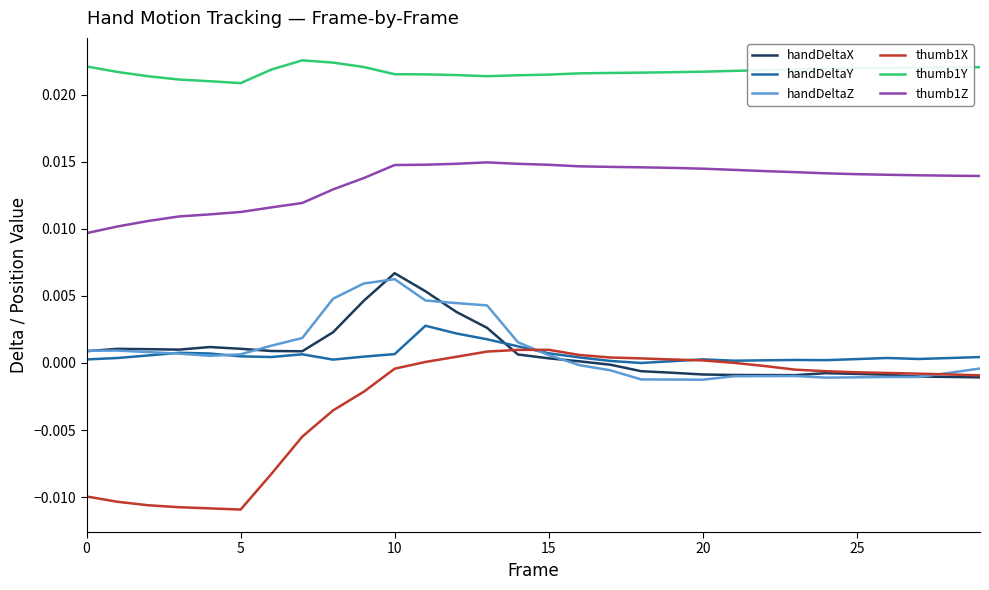

Which series has the largest total across all categories?

thumb1Y